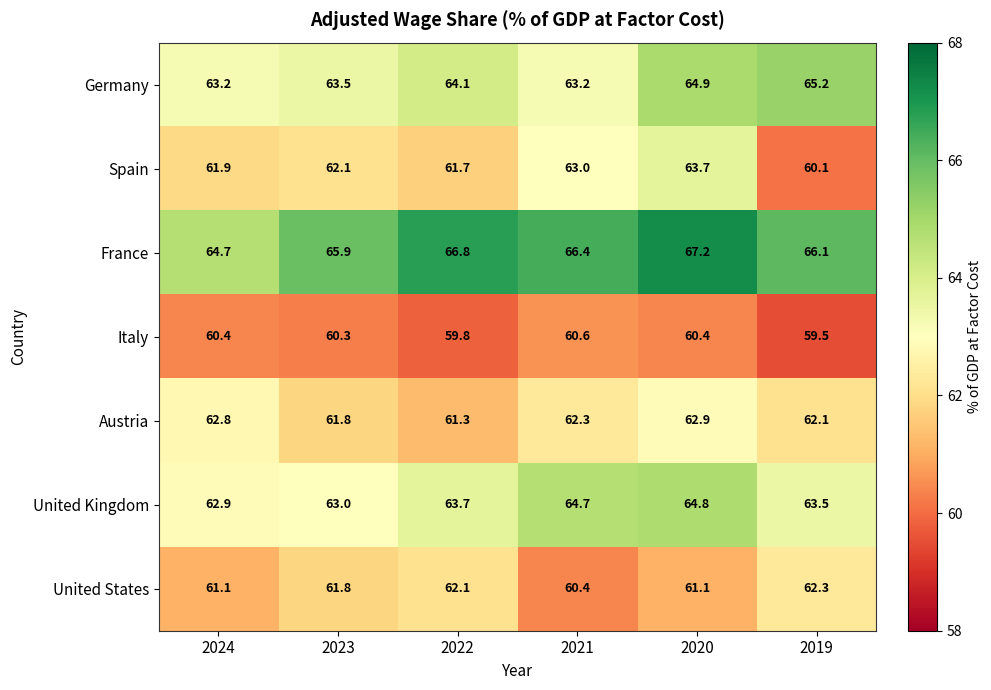

At 2019, list the series in order from smallest to largest.

Italy, Spain, Austria, United States, United Kingdom, Germany, France